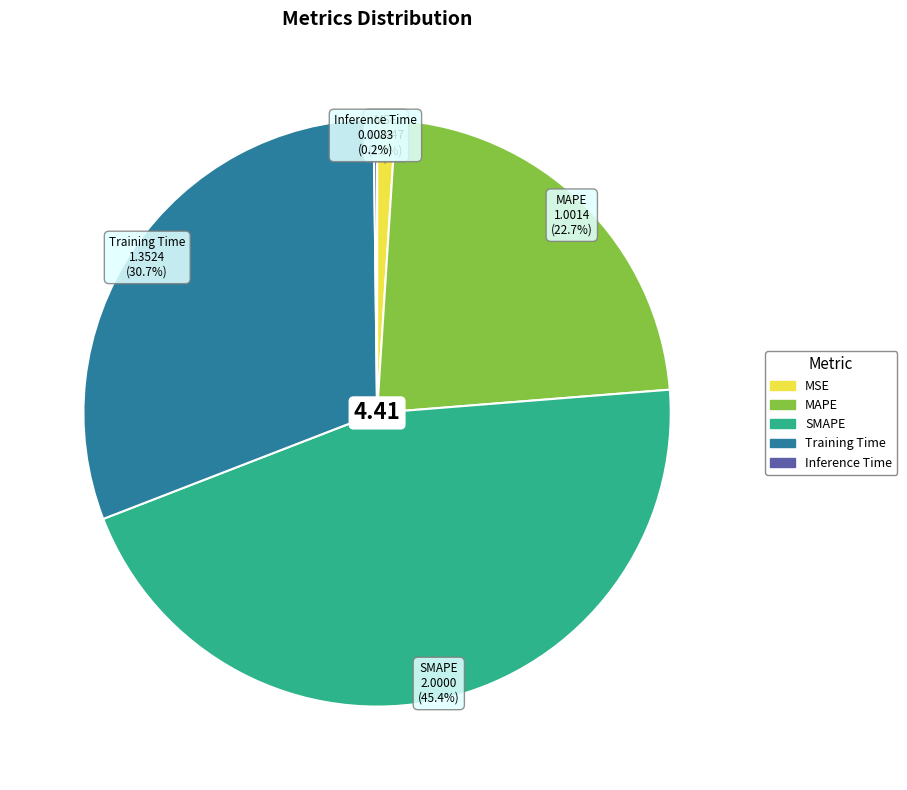

What portion of the pie excludes MSE?

99.0%